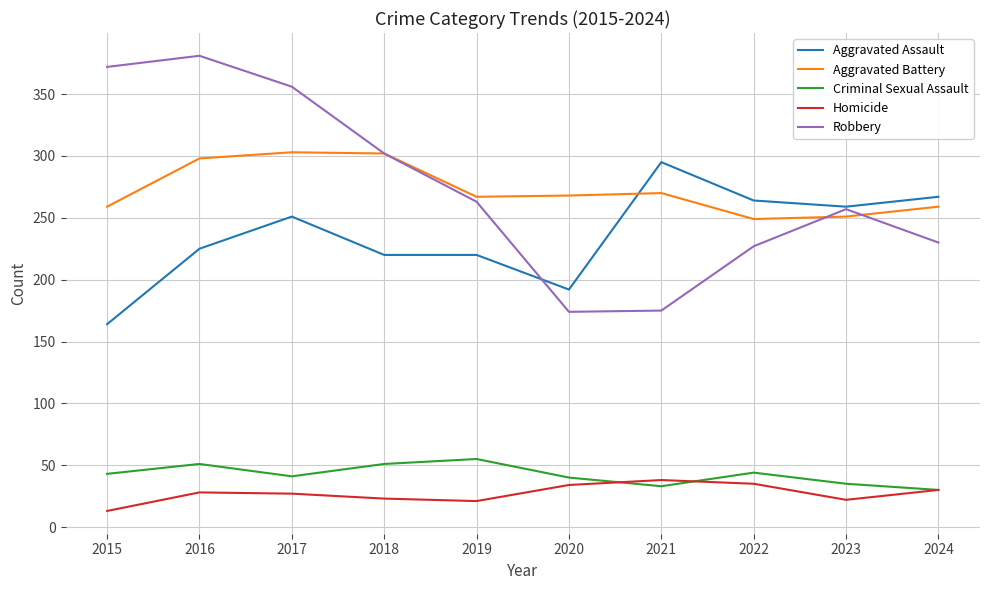

Does the chart have visible grid lines?

Yes